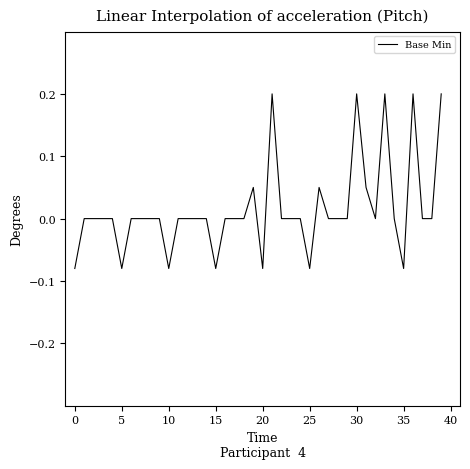

Count the number of data series in this chart.

1